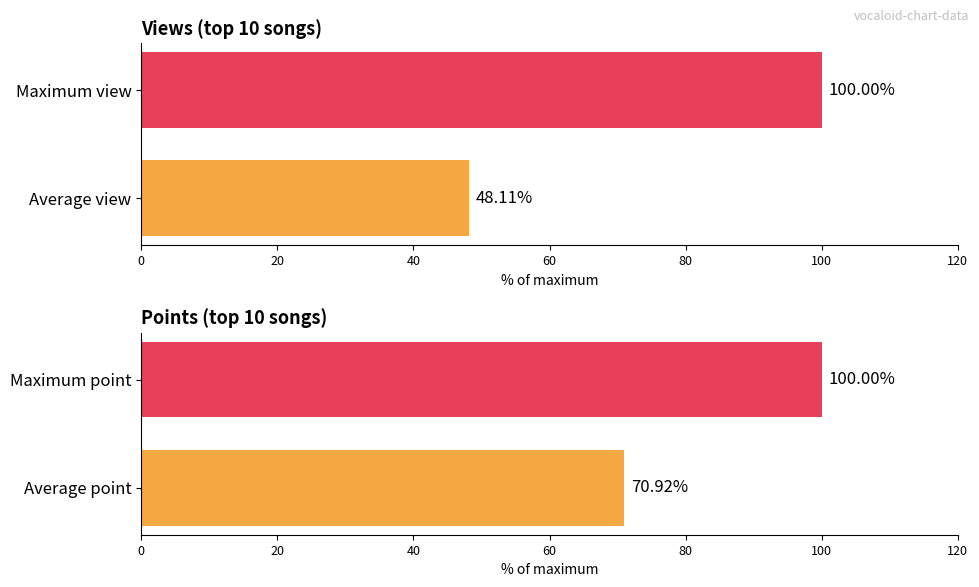

What is the sum of all point values?

170.9